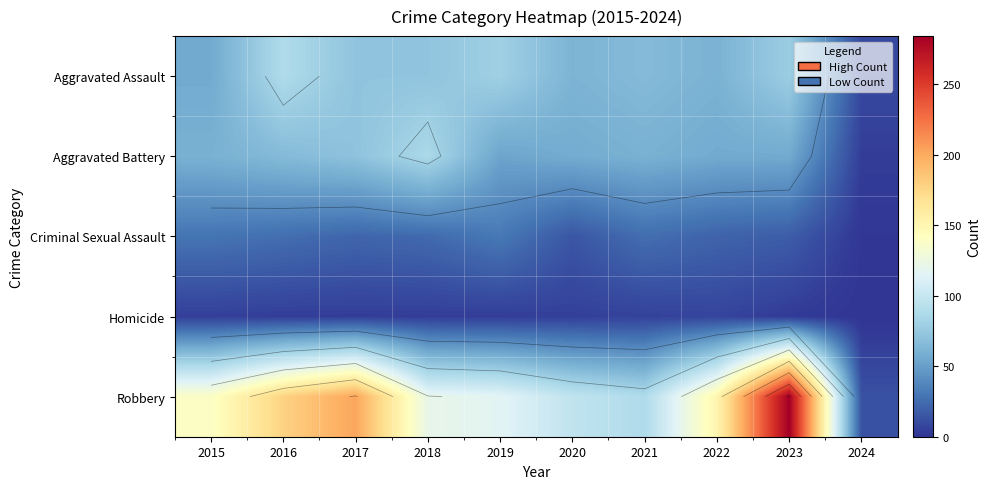

What is the difference between the Aggravated Battery values at 2018 and 2015?

26